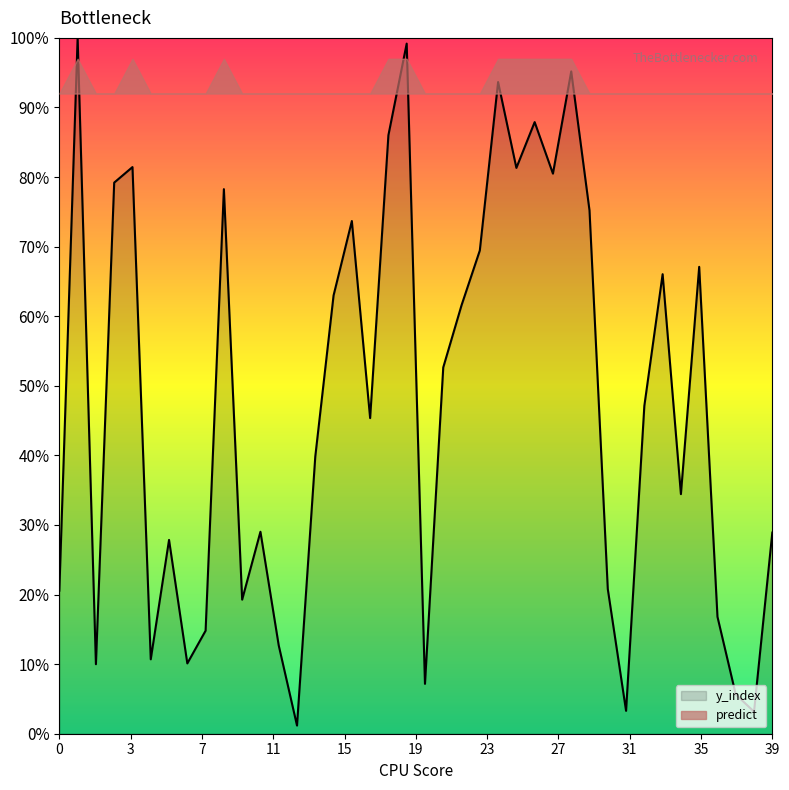

True or false: the data has more than 2 interior local peaks.

True